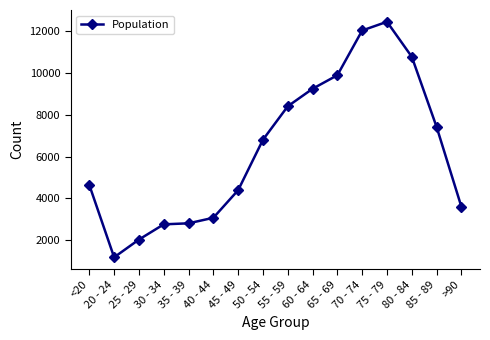

What is the minimum value shown in the chart?

1191